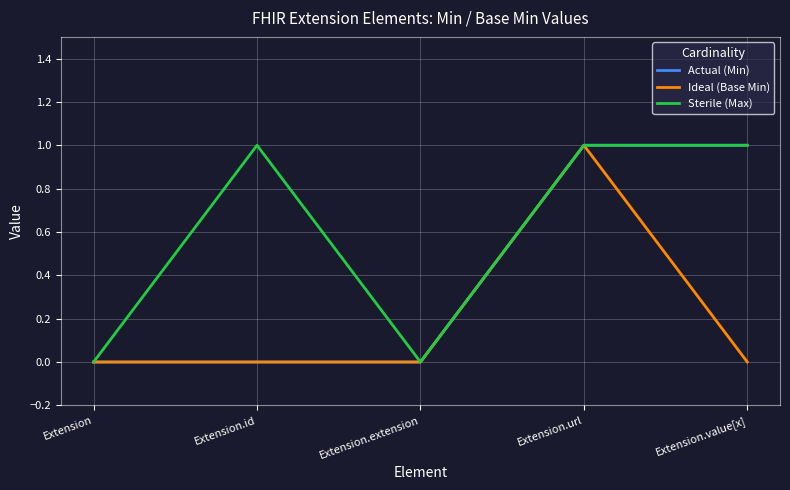

True or false: Ideal (Base Min) has a value of 0 at Extension.value[x].

True